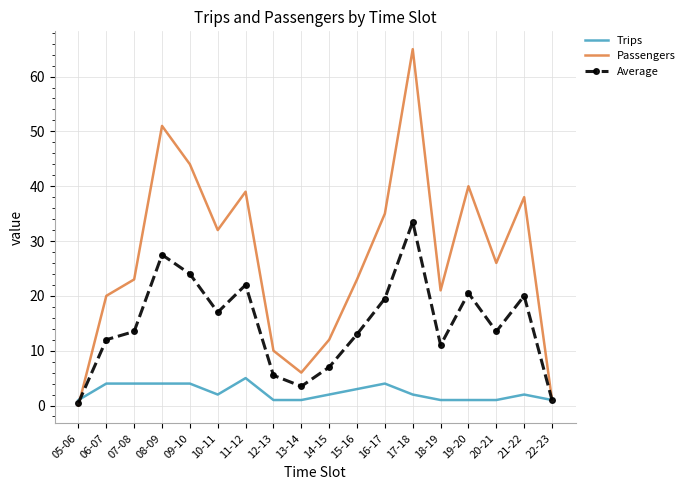

What is the lowest value of the Trips series?

1.0